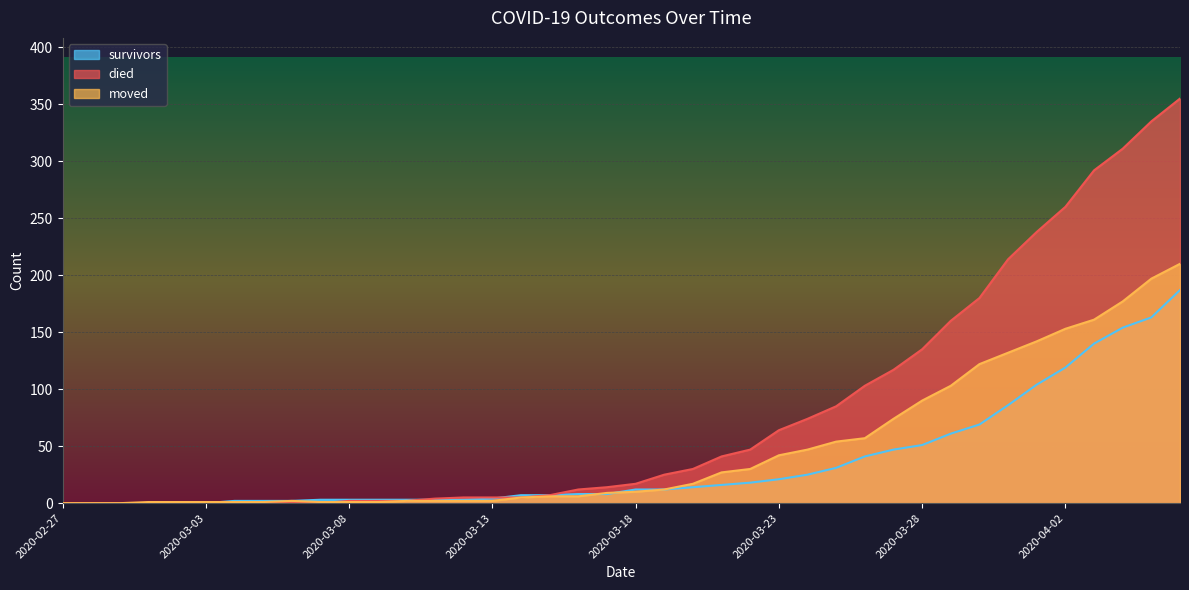

How many times do moved and survivors cross each other?

3